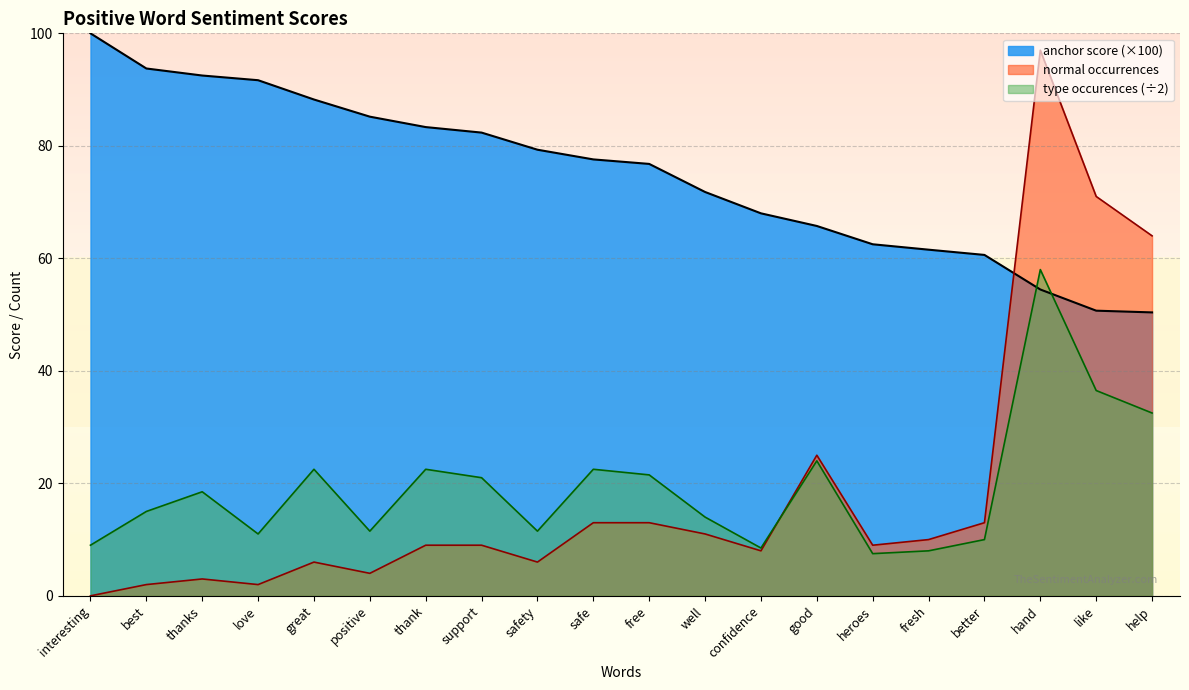

True or false: anchor score has a value of 53.9 at best.

False